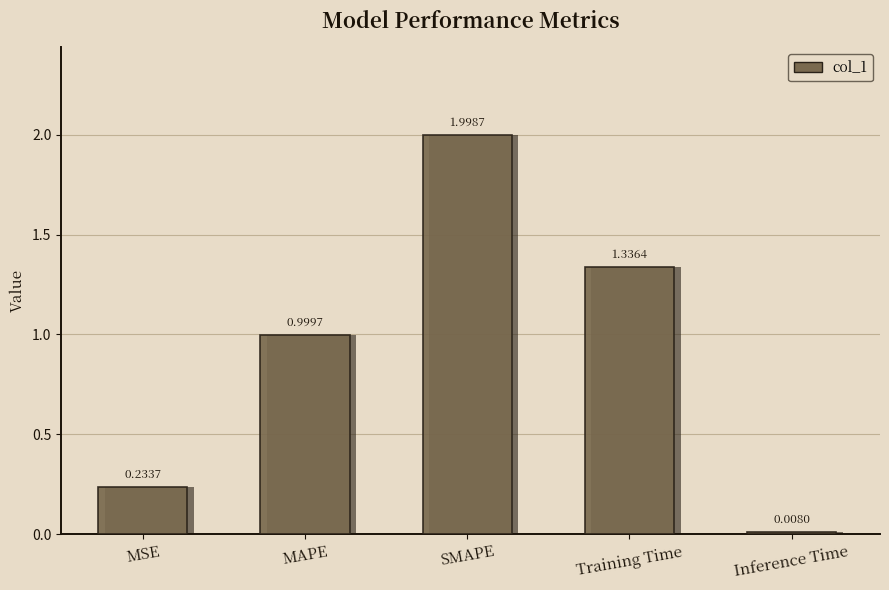

What is the difference between the values at Training Time and MSE?

1.1